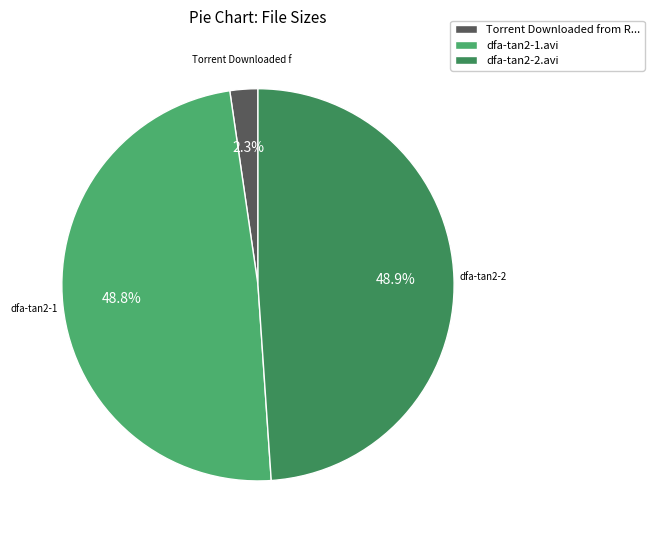

Between dfa-tan2-1.avi and Torrent Downloaded from R..., which is larger?

dfa-tan2-1.avi